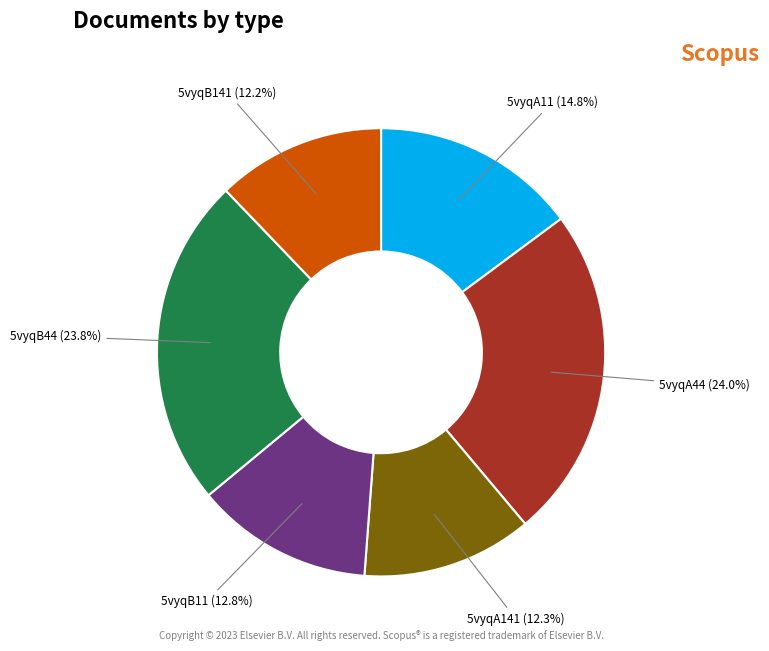

How many slices are in this pie chart?

6